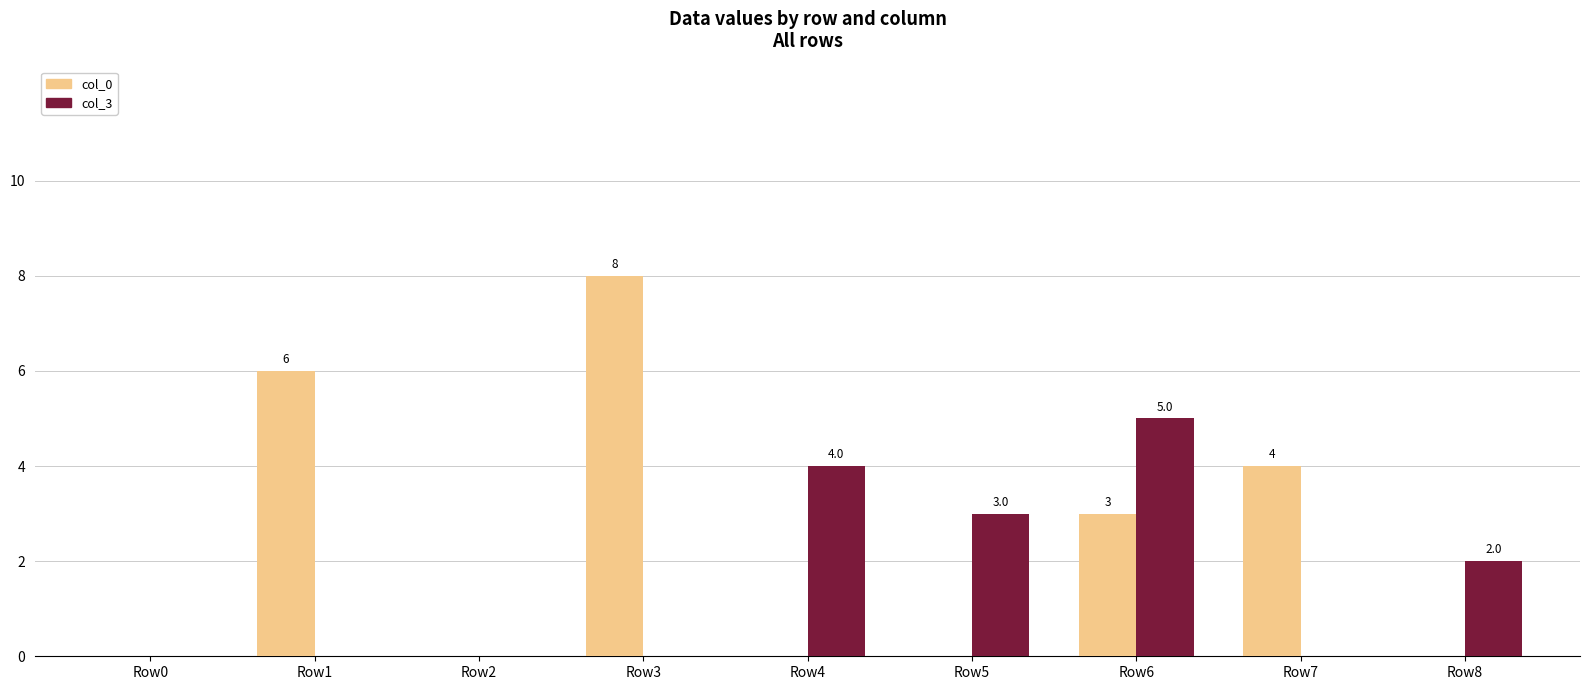

Reading right to left, list all the values displayed in this chart.

col_0: Row8=0	Row7=4	Row6=3	Row5=0	Row4=0	Row3=8	Row2=0	Row1=6	Row0=0
col_3: Row8=2	Row7=0	Row6=5	Row5=3	Row4=4	Row3=0	Row2=0	Row1=0	Row0=0